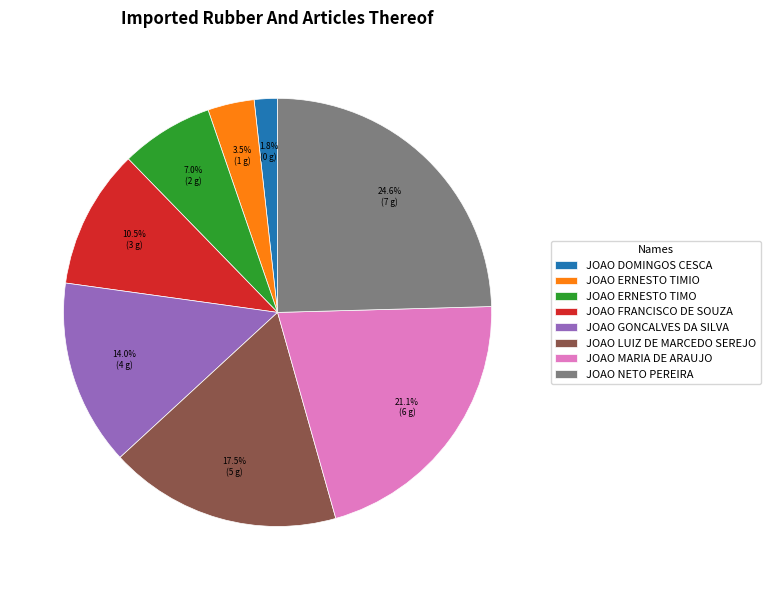

Is there any slice that represents more than half of the pie?

No